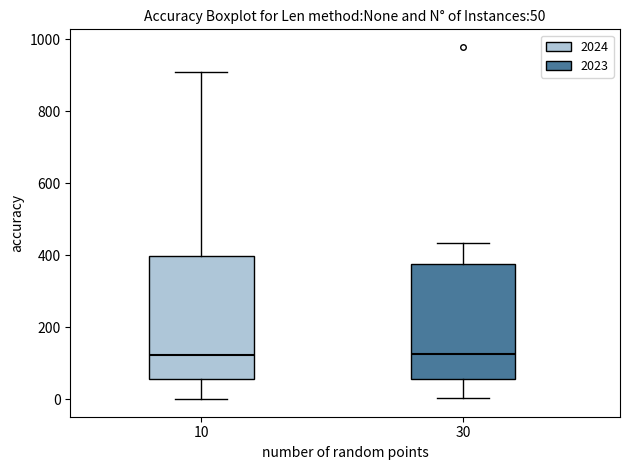

Which box is the tallest, from its lower edge to its upper edge?

10